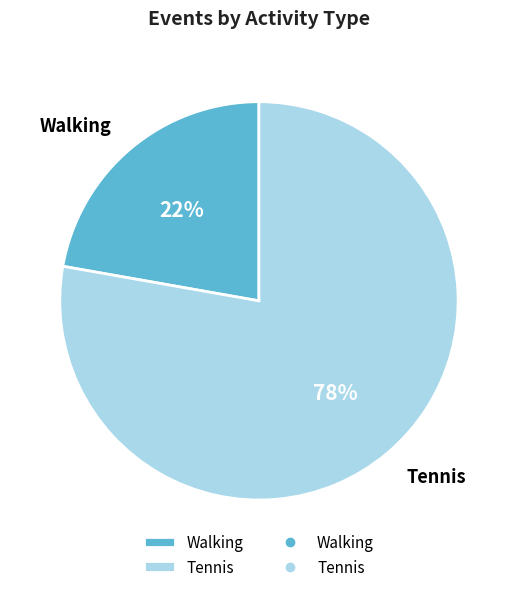

What percentage is the Tennis slice, to the nearest percent?

78%